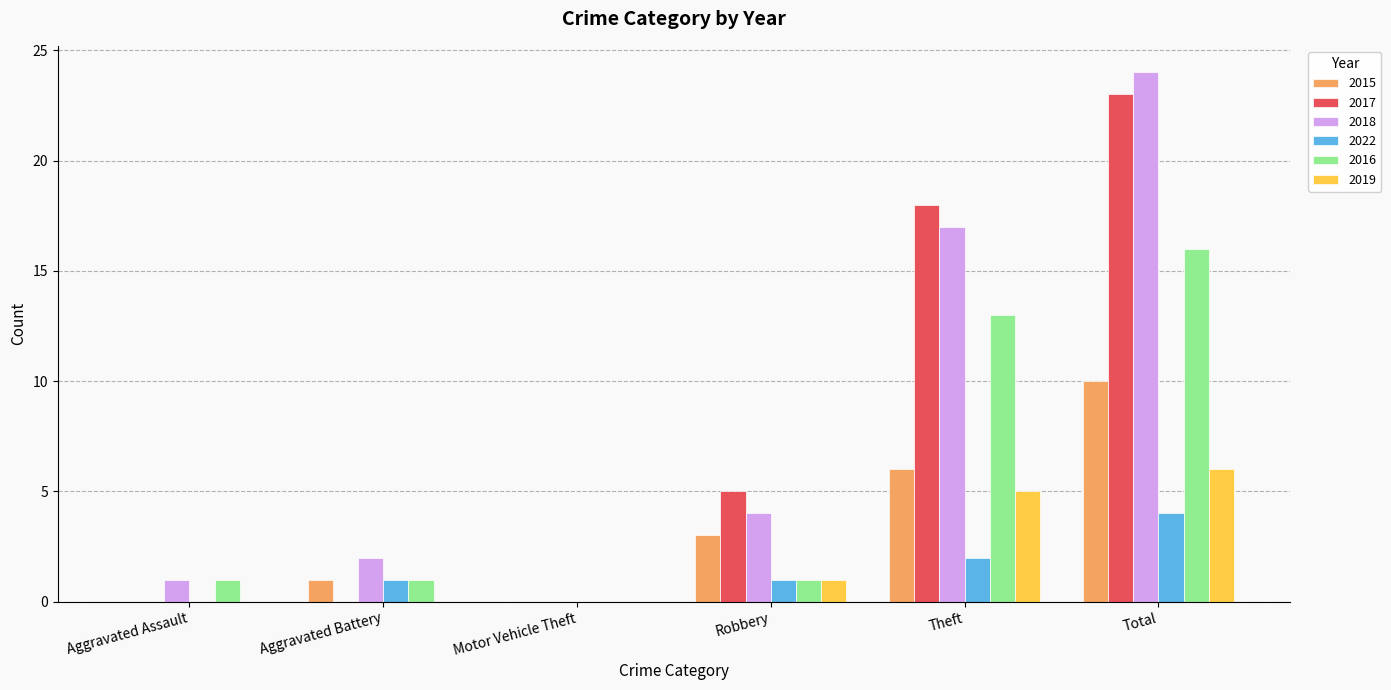

Which series changed the most between Aggravated Assault and Robbery?

2017